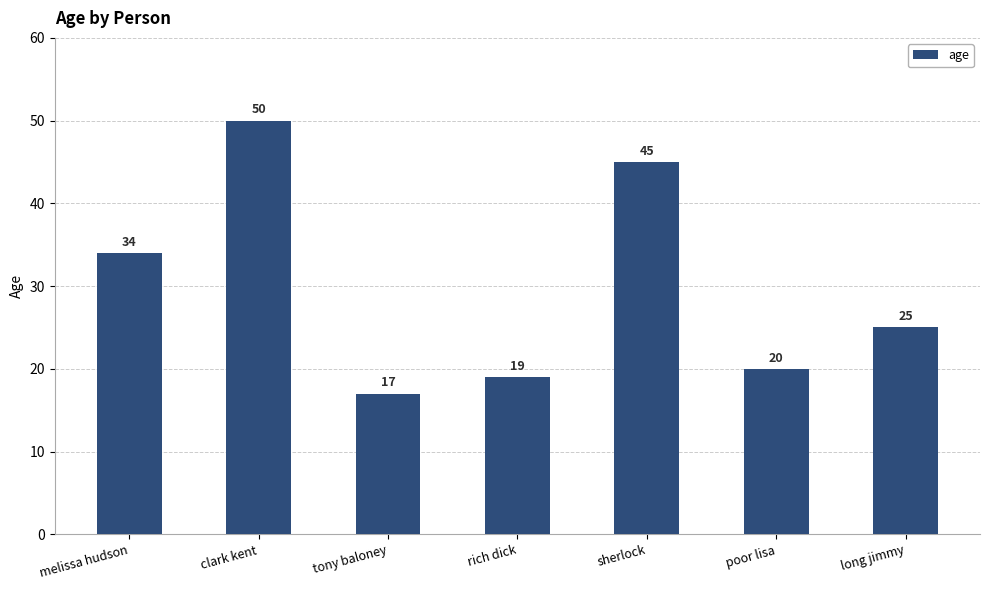

What position from the right is rich dick?

4